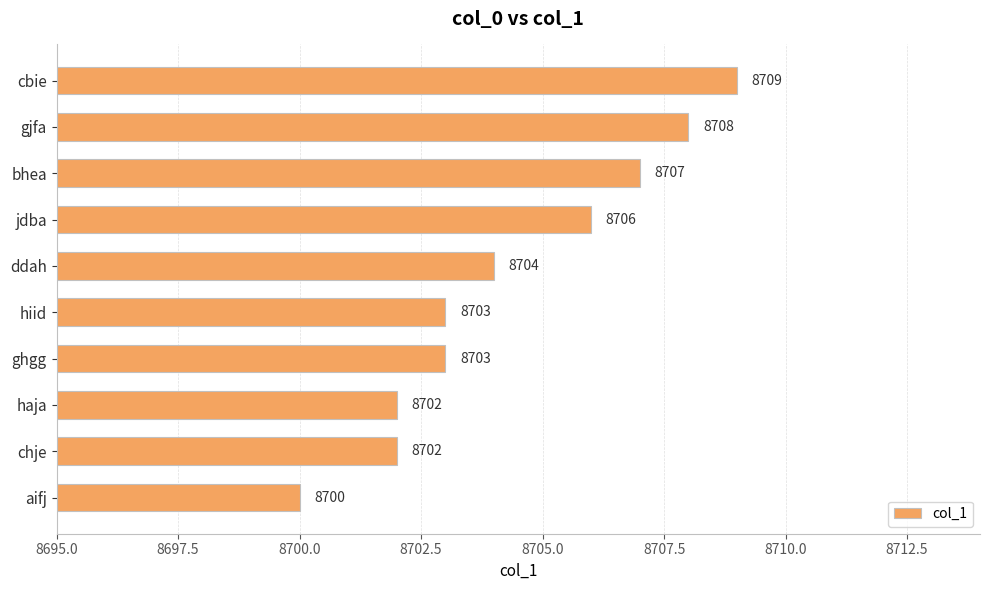

What is the average value?

8704